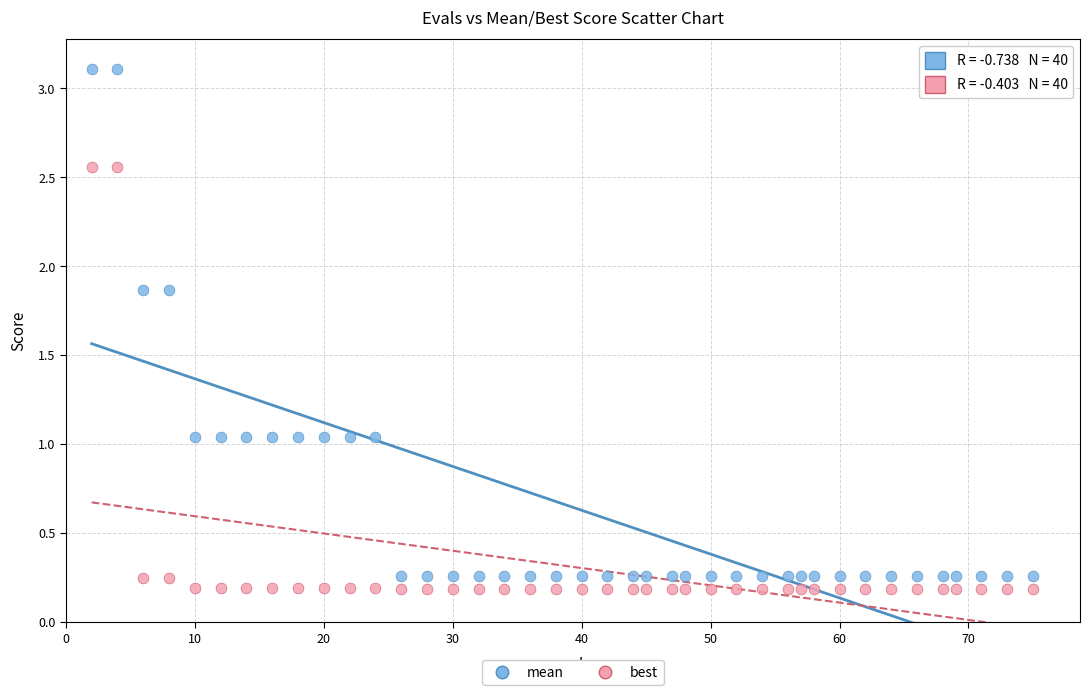

Which series has the largest Y range (max minus min)?

mean